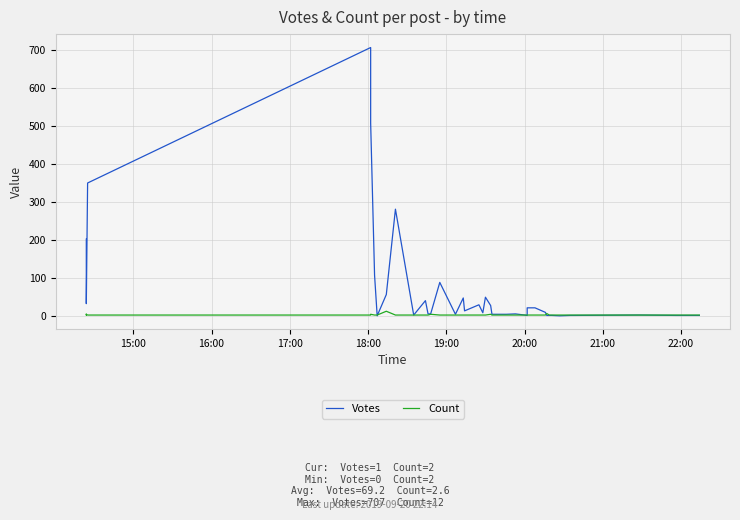

Is the value of Votes at 36 greater than the value of Count at 15:00?

No